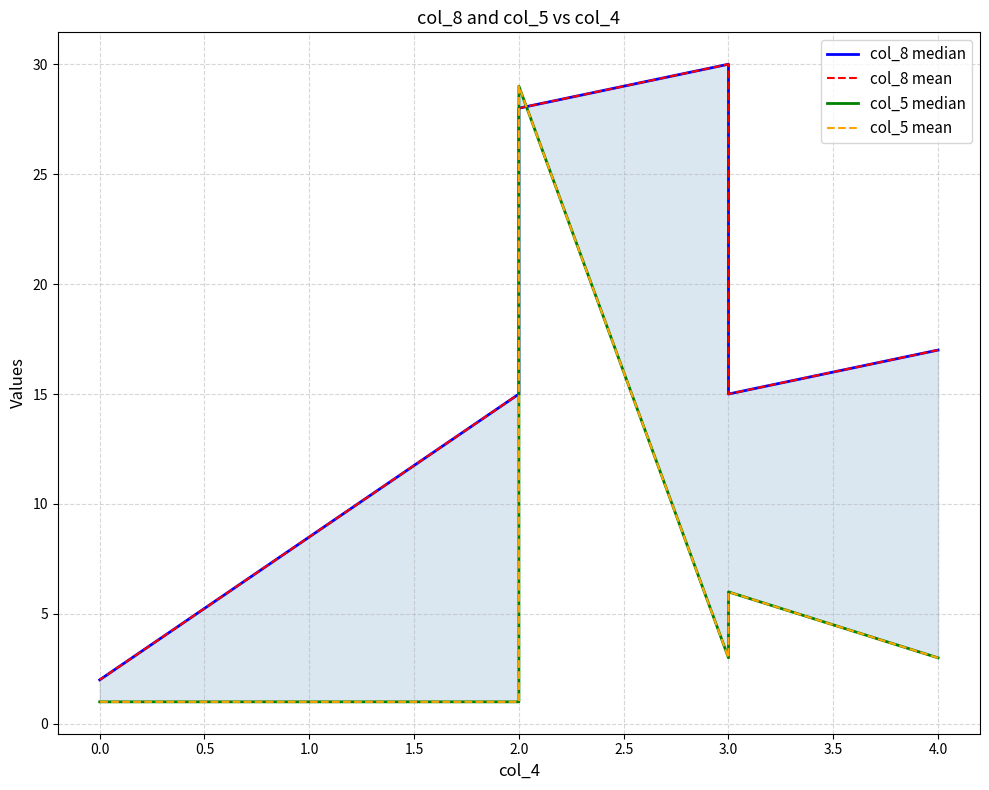

What are all the series names shown in the legend?

col_8 median, col_8 mean, col_5 median, col_5 mean